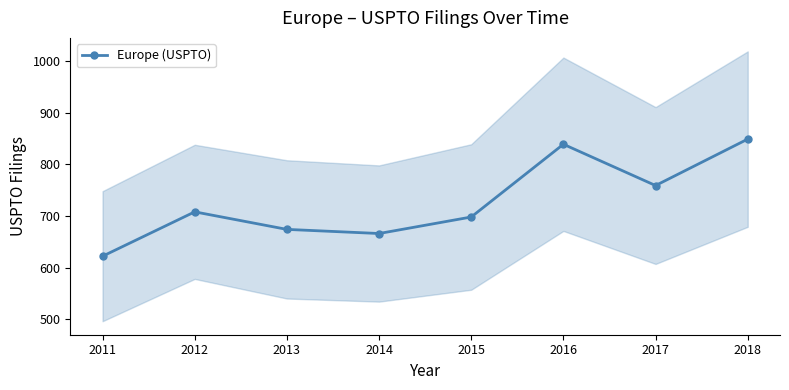

At which label does the data first exceed 708?

2016